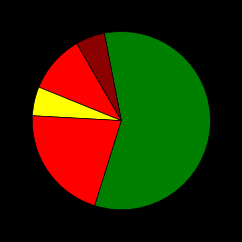

To the nearest percent, what is the difference between the largest and smallest slice percentages?

48%